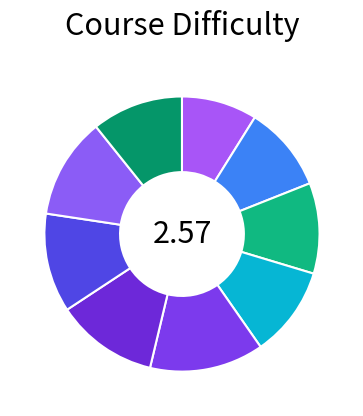

Count the number of slices in the pie.

9